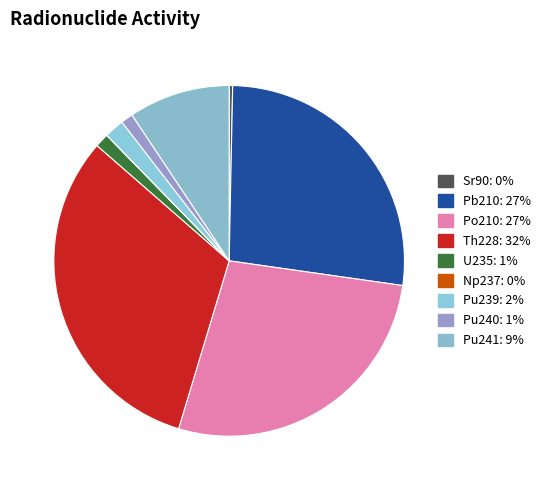

Does any single category account for the majority?

No